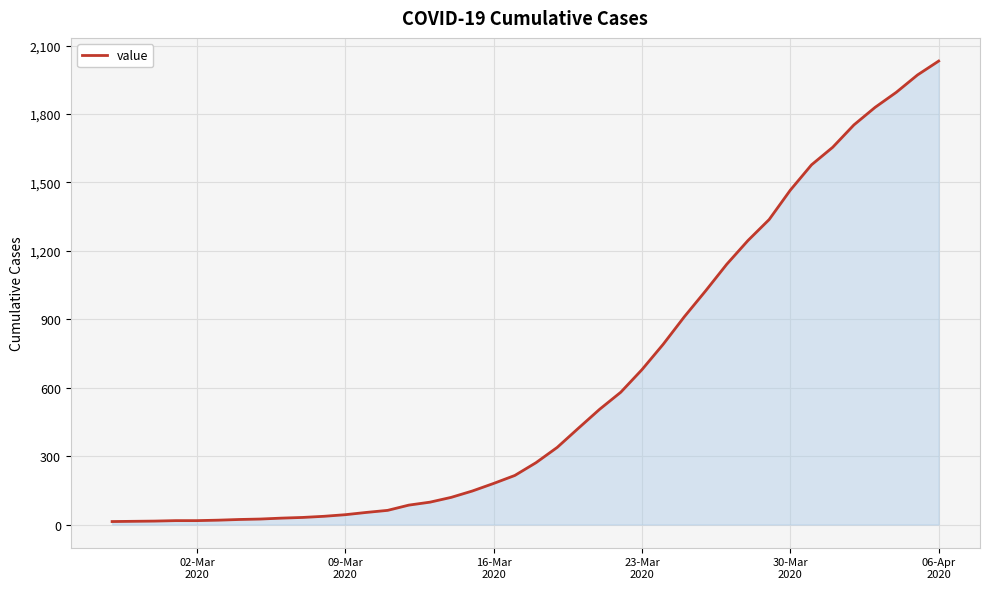

How many categories are shown in the chart?

40